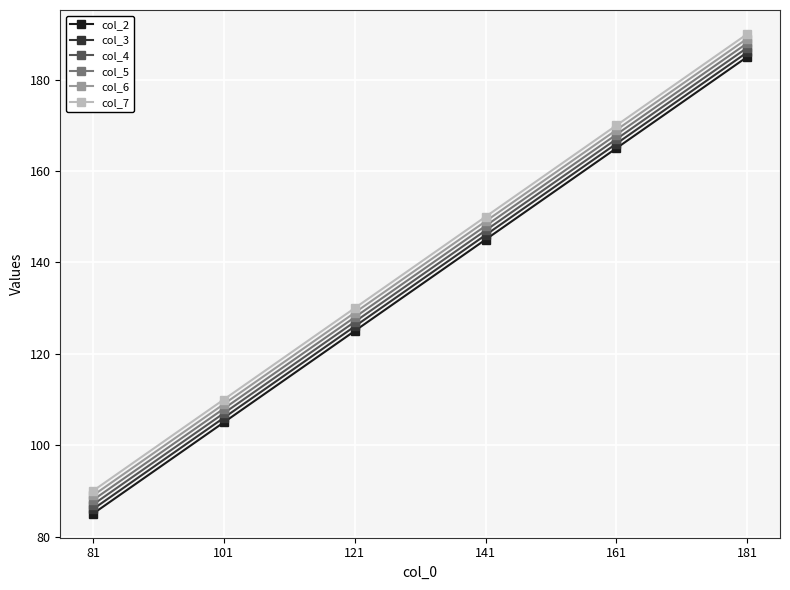

Is it true that col_5 equals 148 at 141?

True